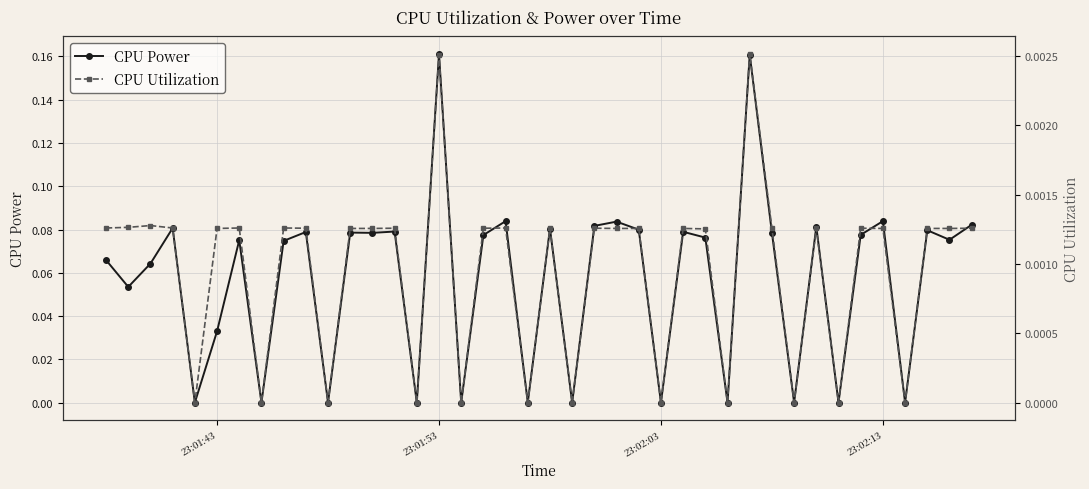

True or false: CPU Power has more than 1 points higher than both neighbors.

True